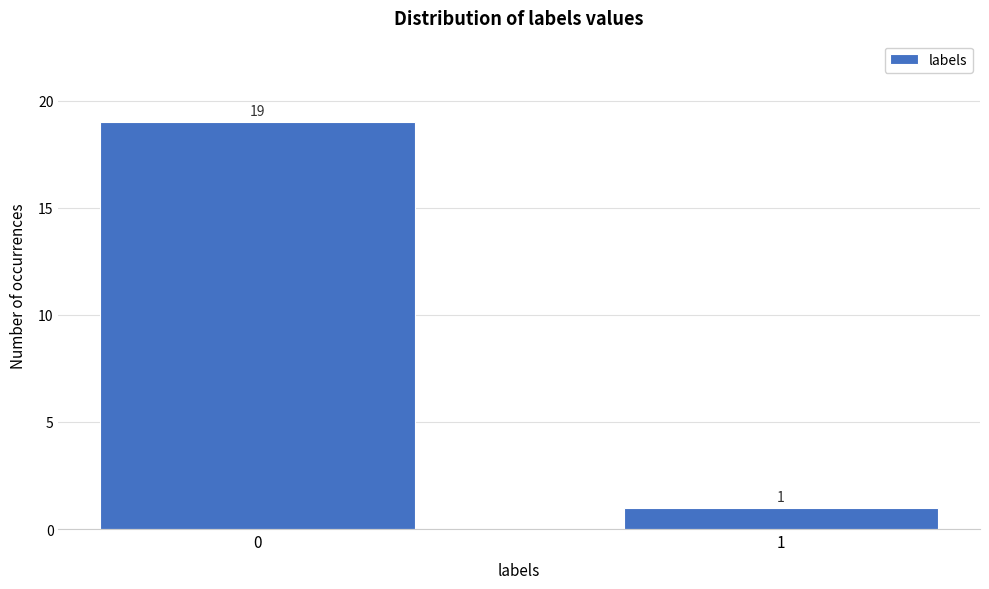

Reading left to right, what are all the values shown in this chart?

0=19	1=1